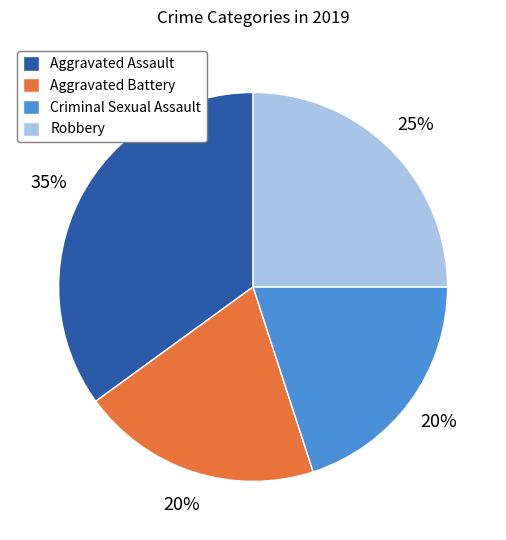

Is it true that Criminal Sexual Assault is 20% of the pie?

True